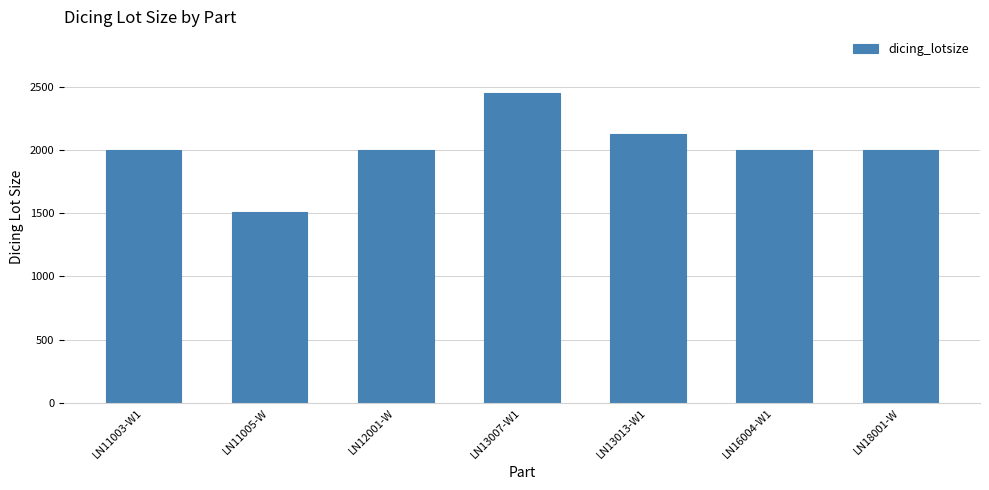

Read the value at LN13007-W1, to the nearest 10.

2450